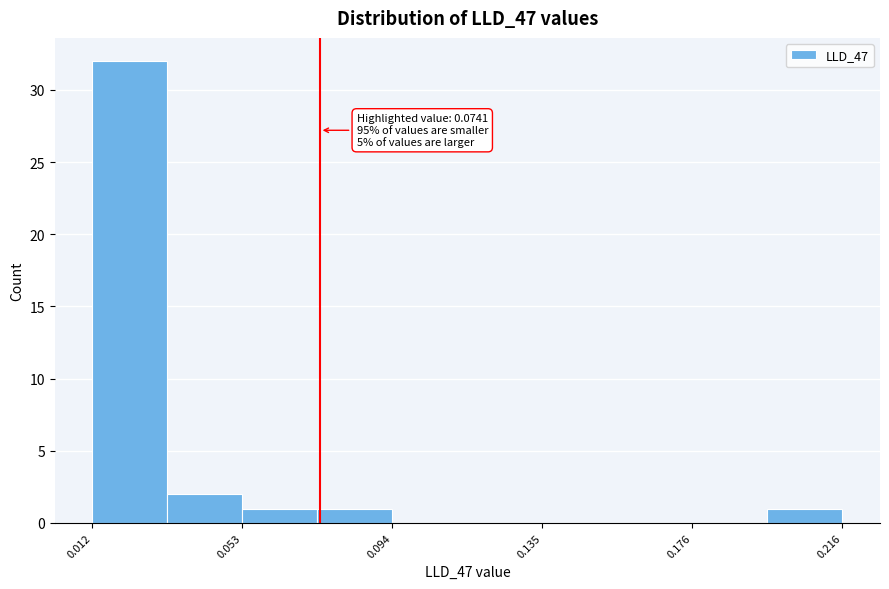

Over which range of the x-axis is the bar tallest?

0.010 to 0.035